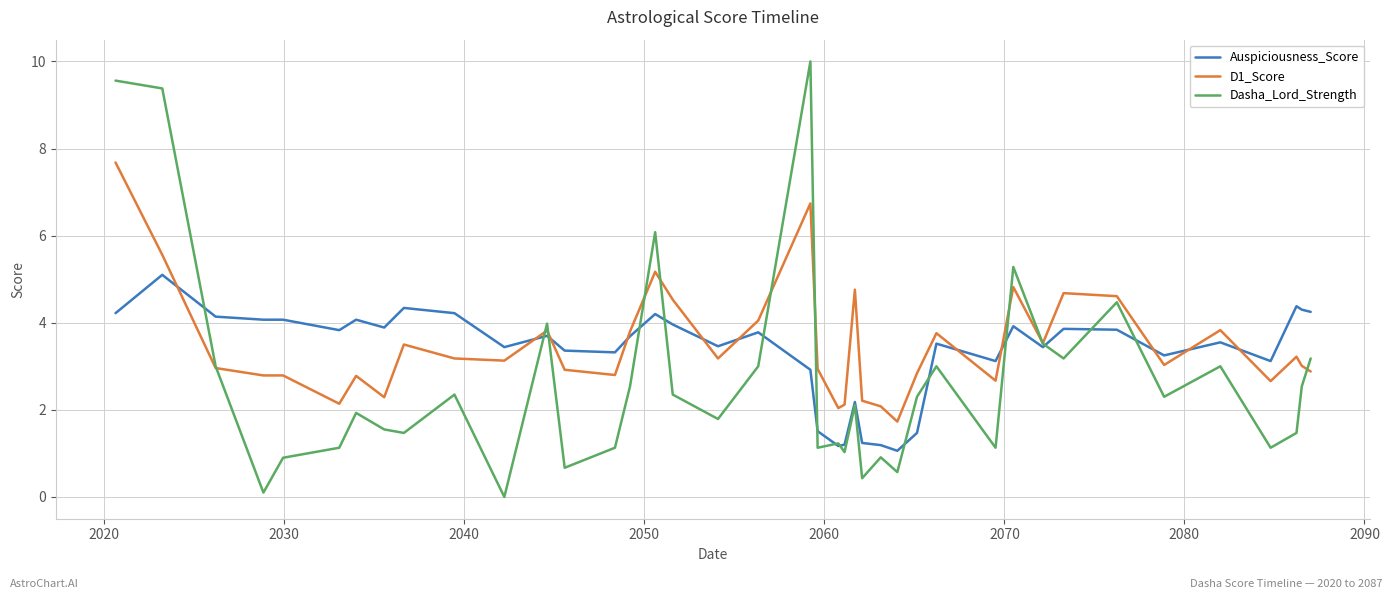

Which series has the widest spread of values?

Dasha_Lord_Strength